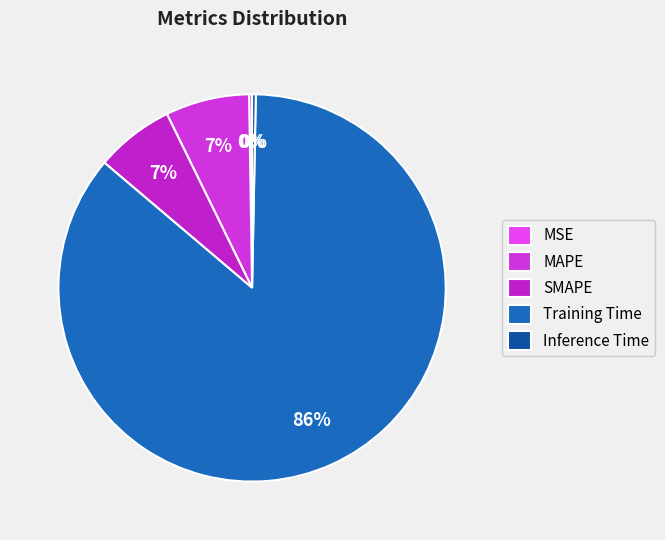

Is MSE the majority of the pie?

No